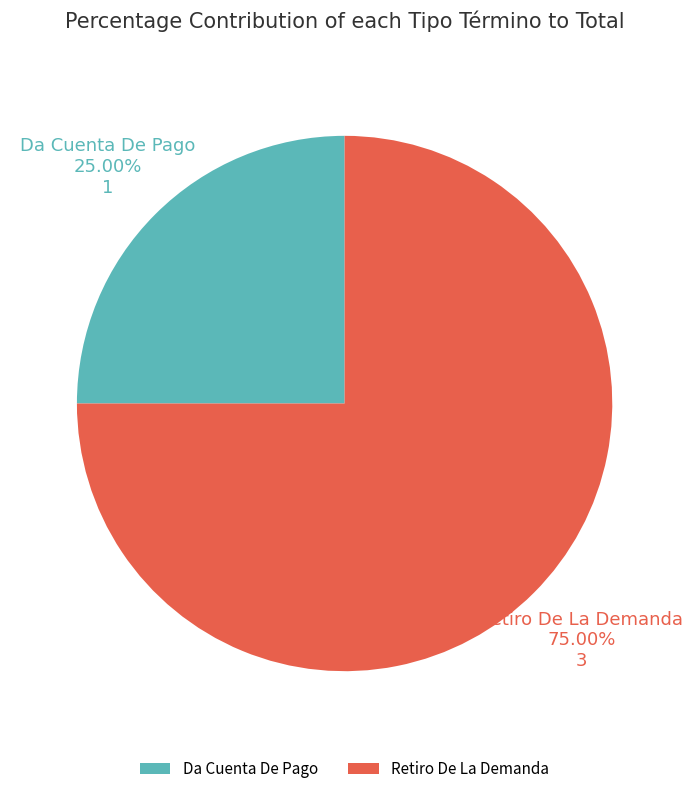

Count the number of slices in the pie.

2